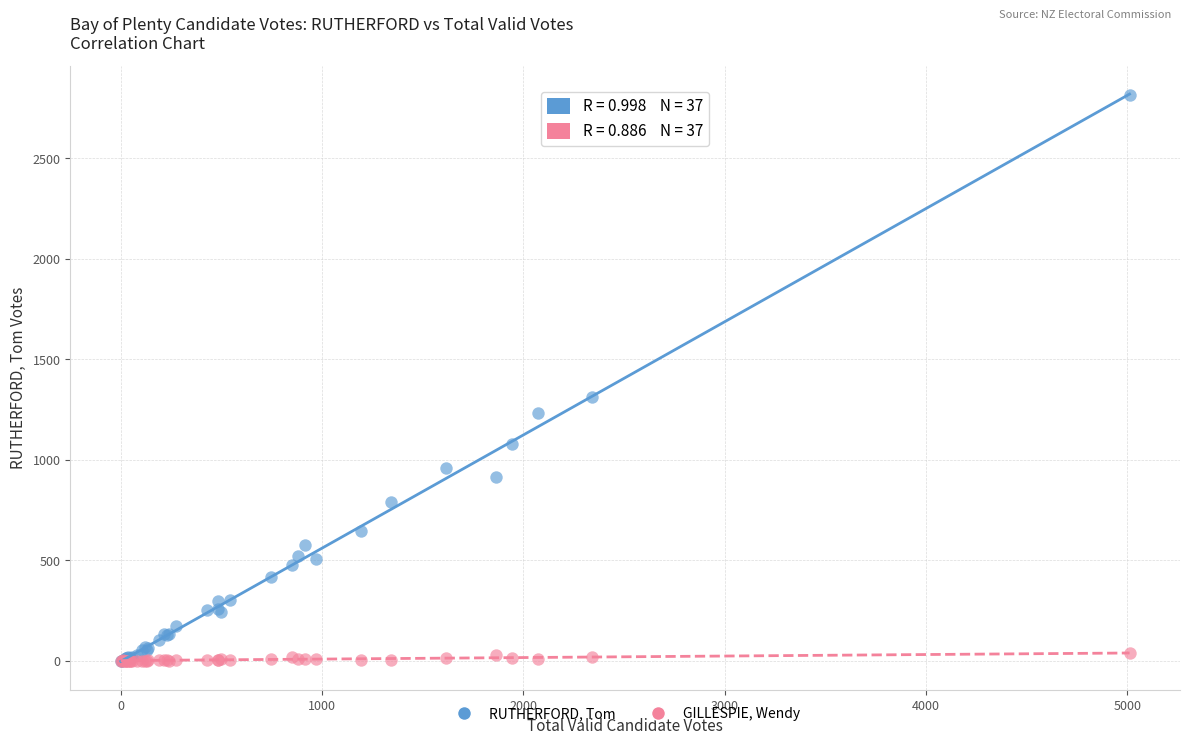

Across all series, what Y value is closest to 1408?

1312